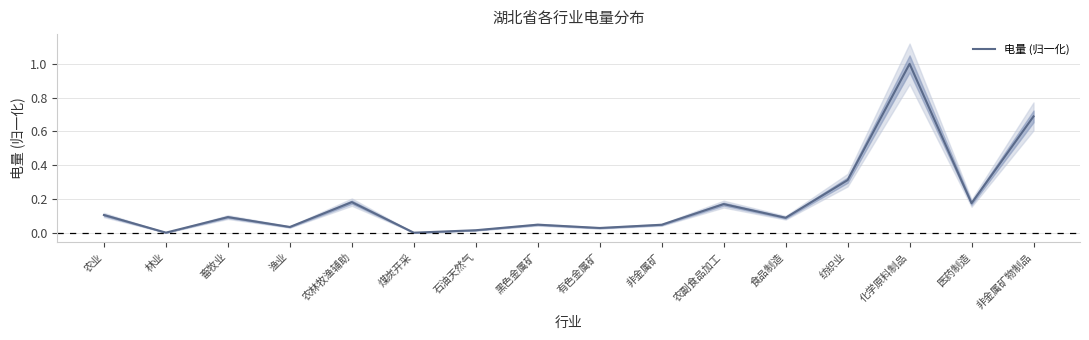

Read the value at 农业.

0.1